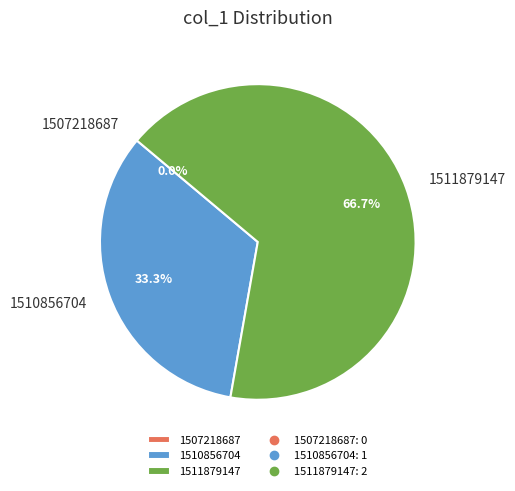

Which category accounts for the majority?

1511879147